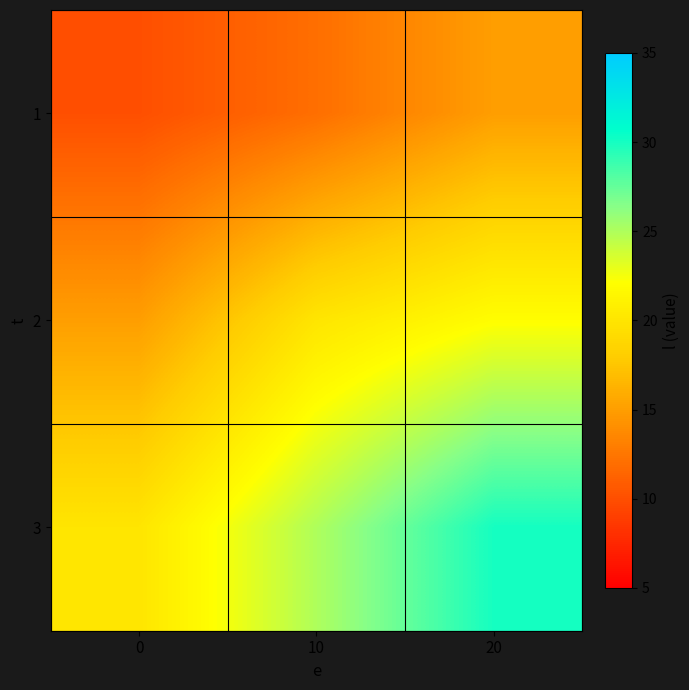

What is the smallest value displayed?

10